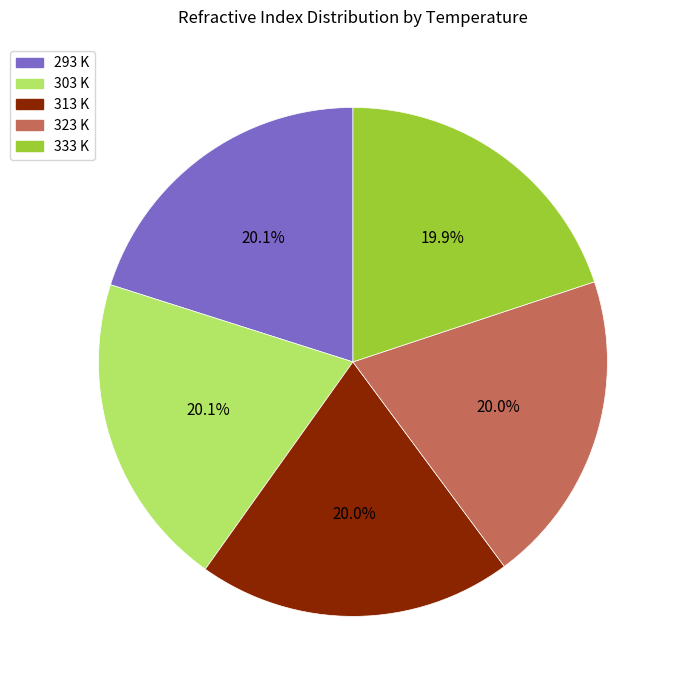

What is the ratio of the value at 333 K to the value at 293 K?

1.0